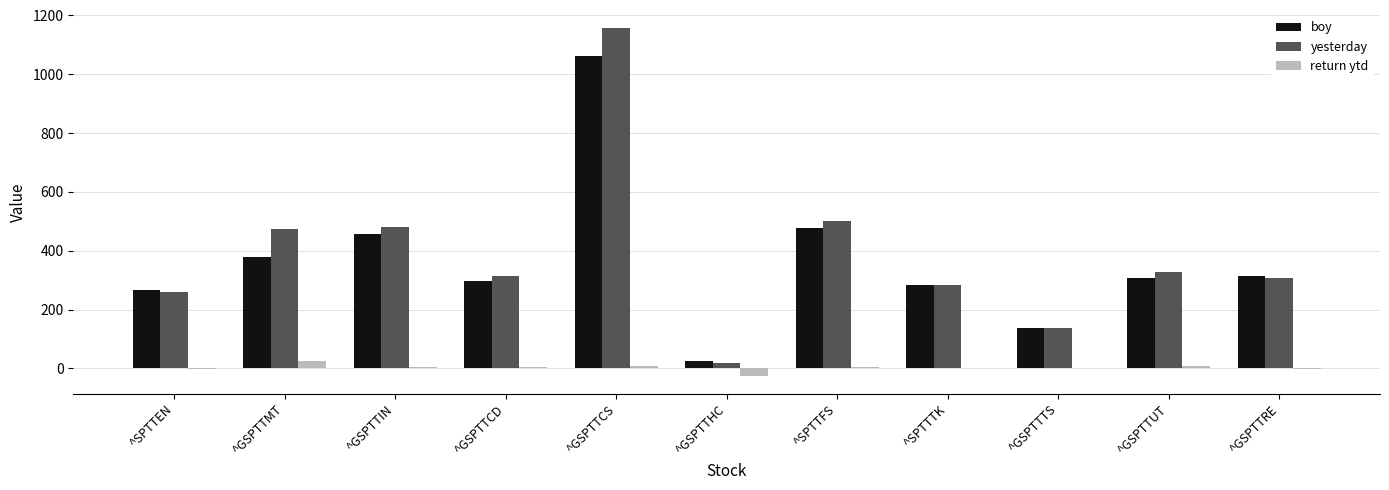

True or false: yesterday has a value of 52.6 at ^GSPTTTS.

False